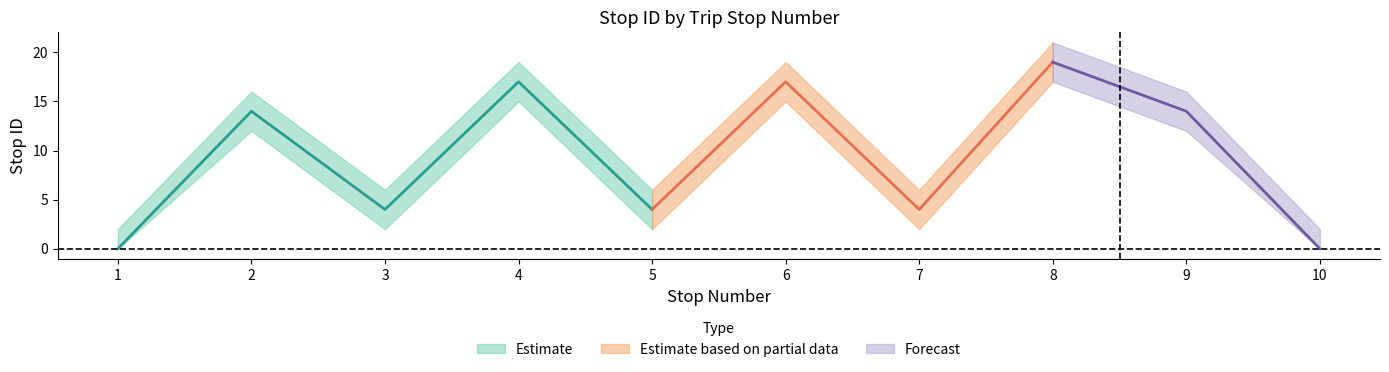

How many lines are shown in the chart?

3